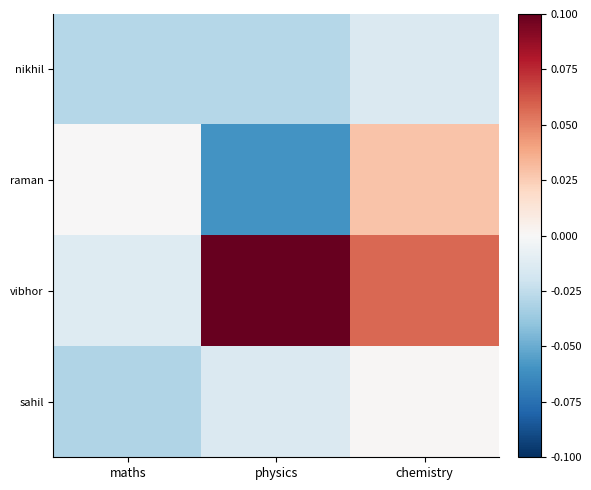

Reading left to right, extract all data points from this chart.

nikhil: maths=-0.0	physics=-0.0	chemistry=-0.0
raman: maths=0.0	physics=-0.1	chemistry=0.0
vibhor: maths=-0.0	physics=0.1	chemistry=0.1
sahil: maths=-0.0	physics=-0.0	chemistry=0.0